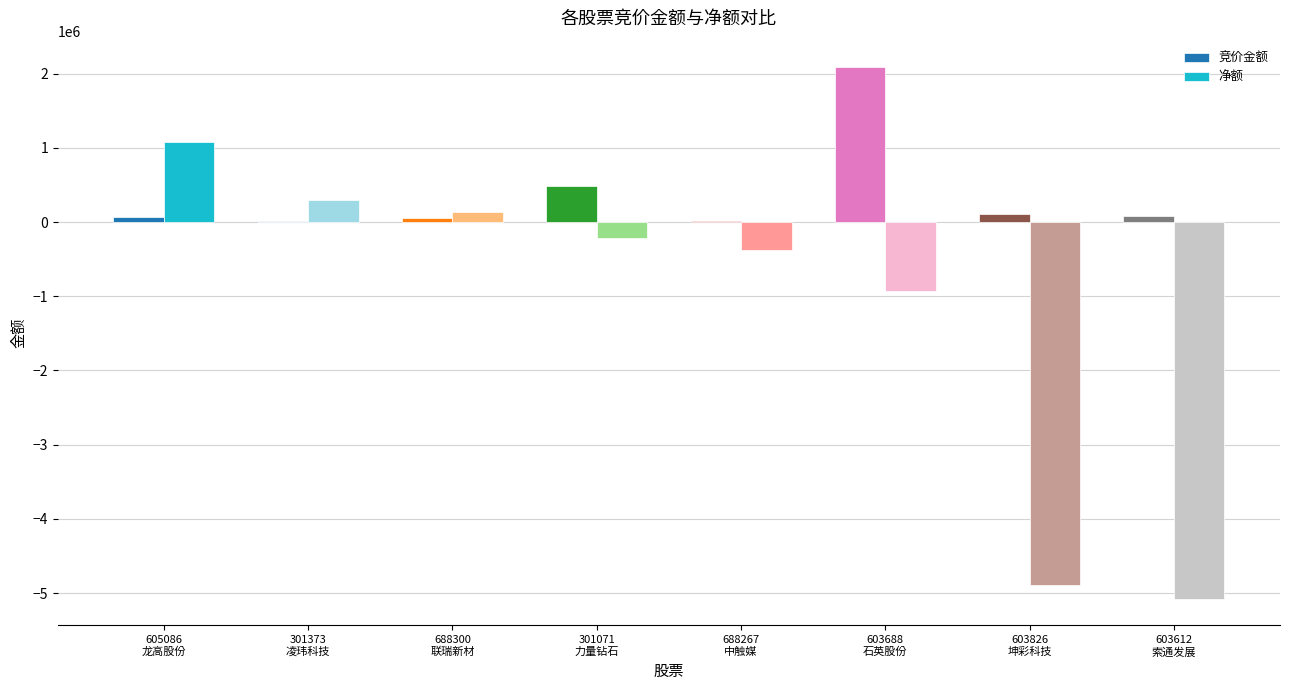

What are all the series names shown in the legend?

竞价金额, 净额